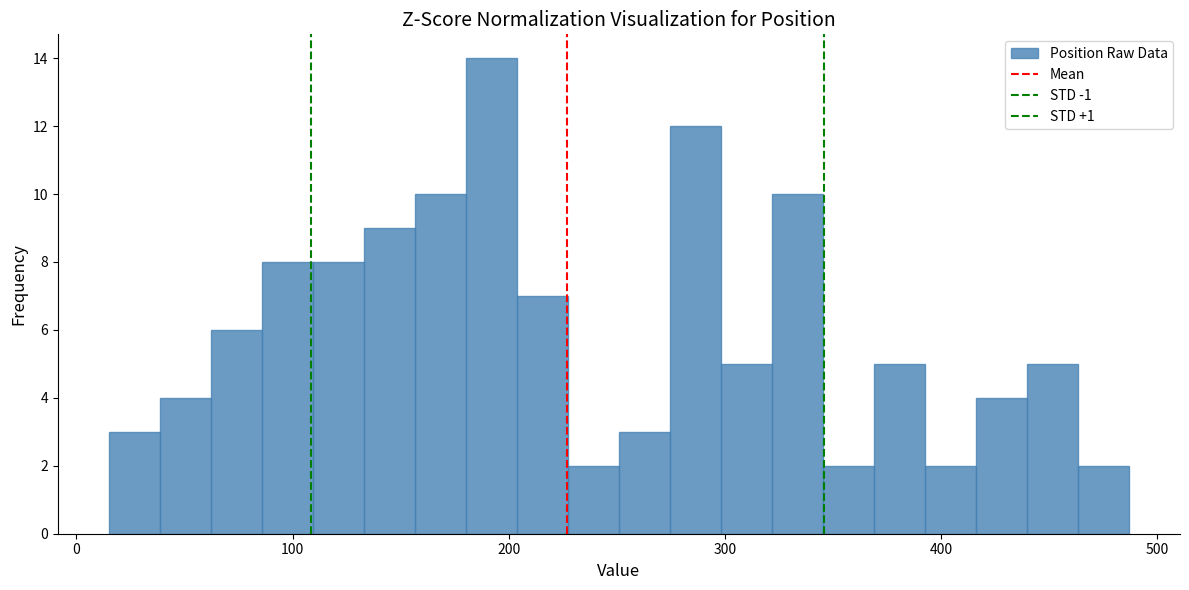

Around what value on the x-axis is the tallest bar? Give the approximate position of its centre, as read against the axis.

190